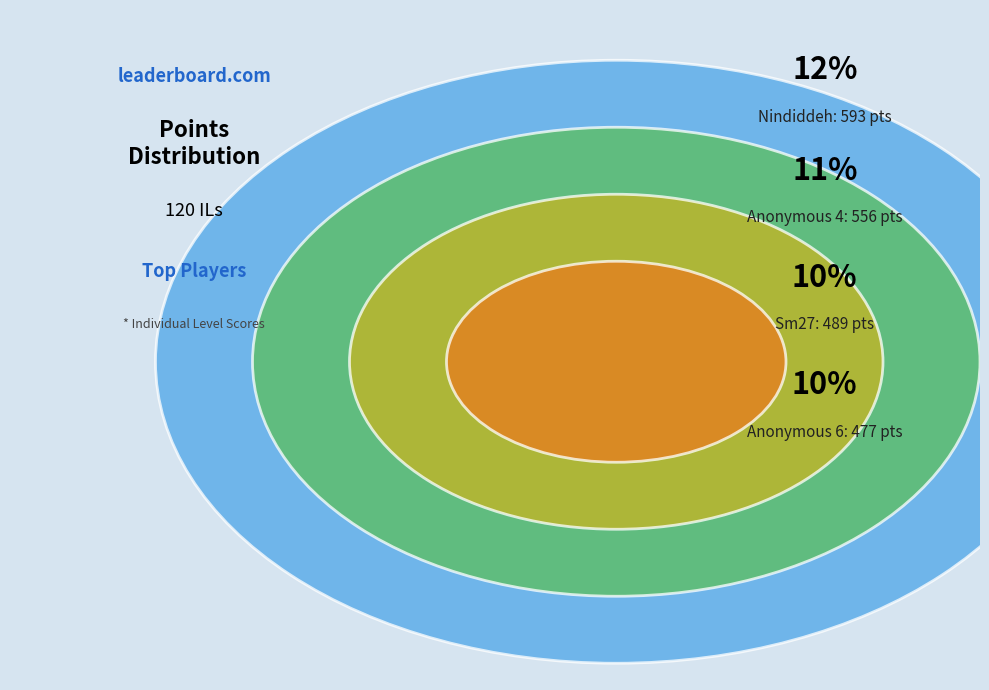

What is the largest slice in the pie chart?

Nindiddeh